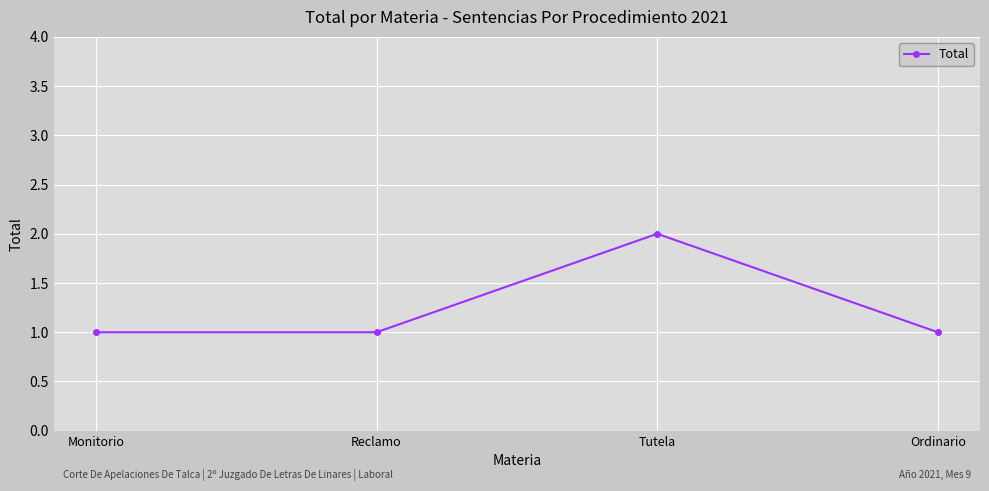

Count the number of categories in the chart.

4